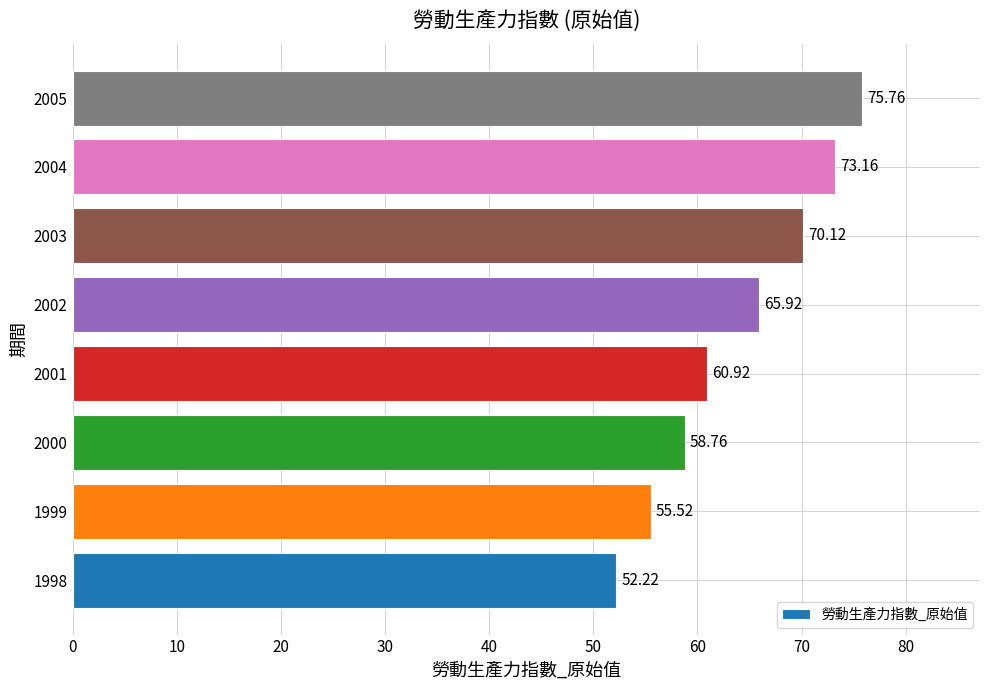

Rank the categories by value from lowest to highest.

1998, 1999, 2000, 2001, 2002, 2003, 2004, 2005